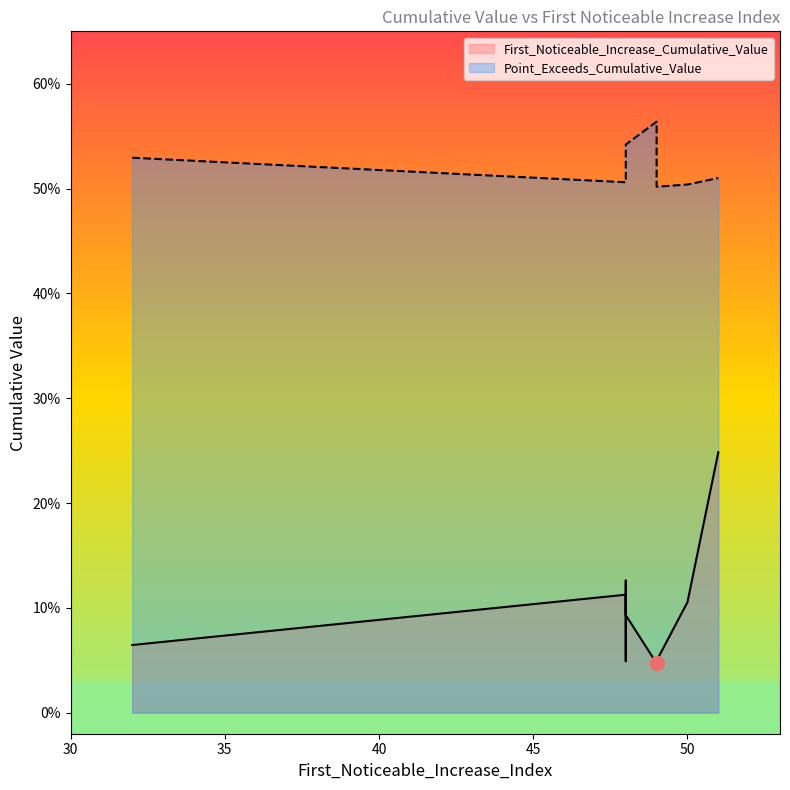

True or false: Point_Exceeds_Cumulative_Value and First_Noticeable_Increase_Cumulative_Value cross at least once.

False